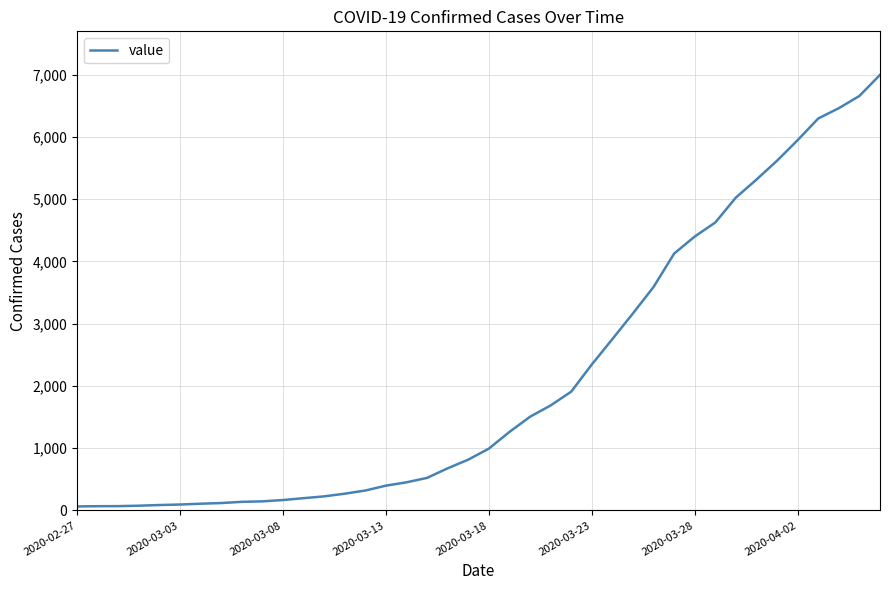

What is the maximum value shown in the chart?

6995